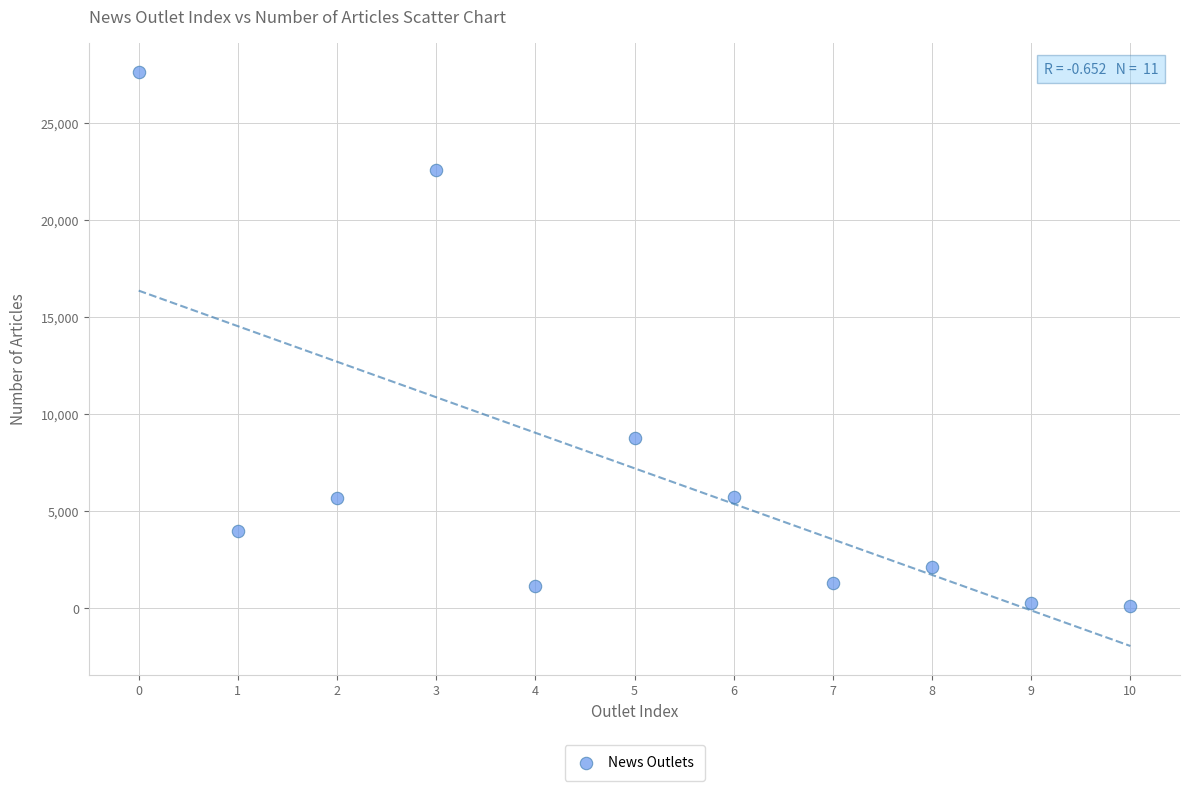

What is the average X value?

5